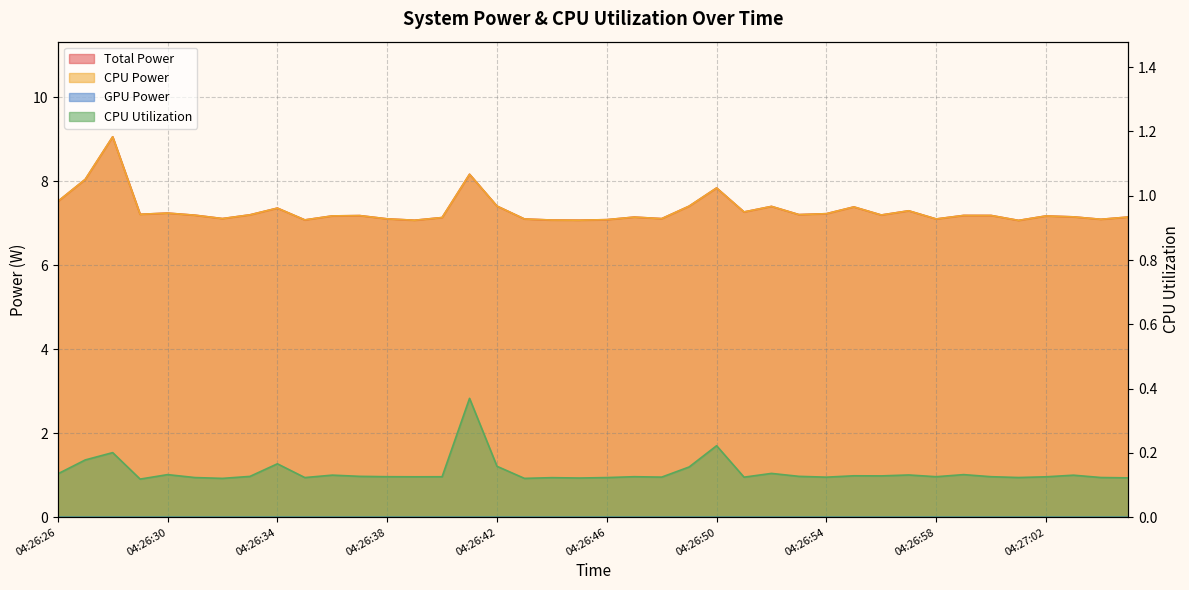

What is the minimum value for CPU Power?

7.1